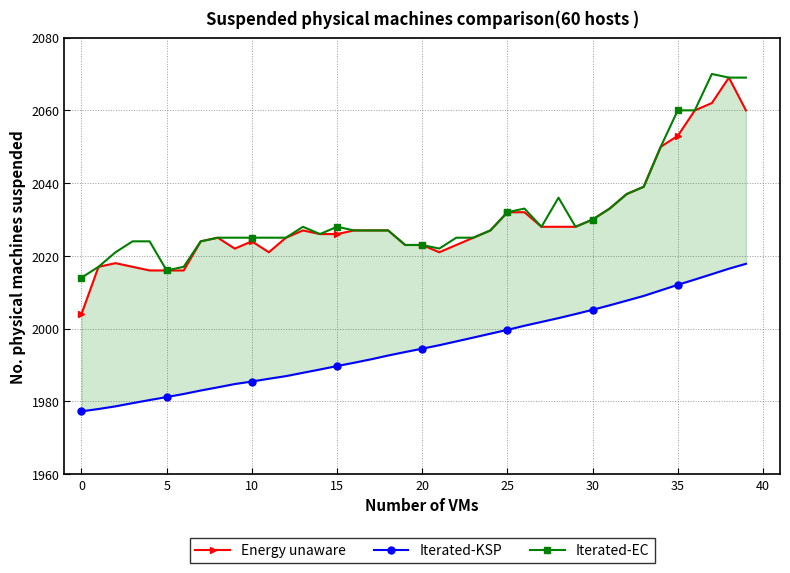

What is the minimum value for Iterated-EC?

2014